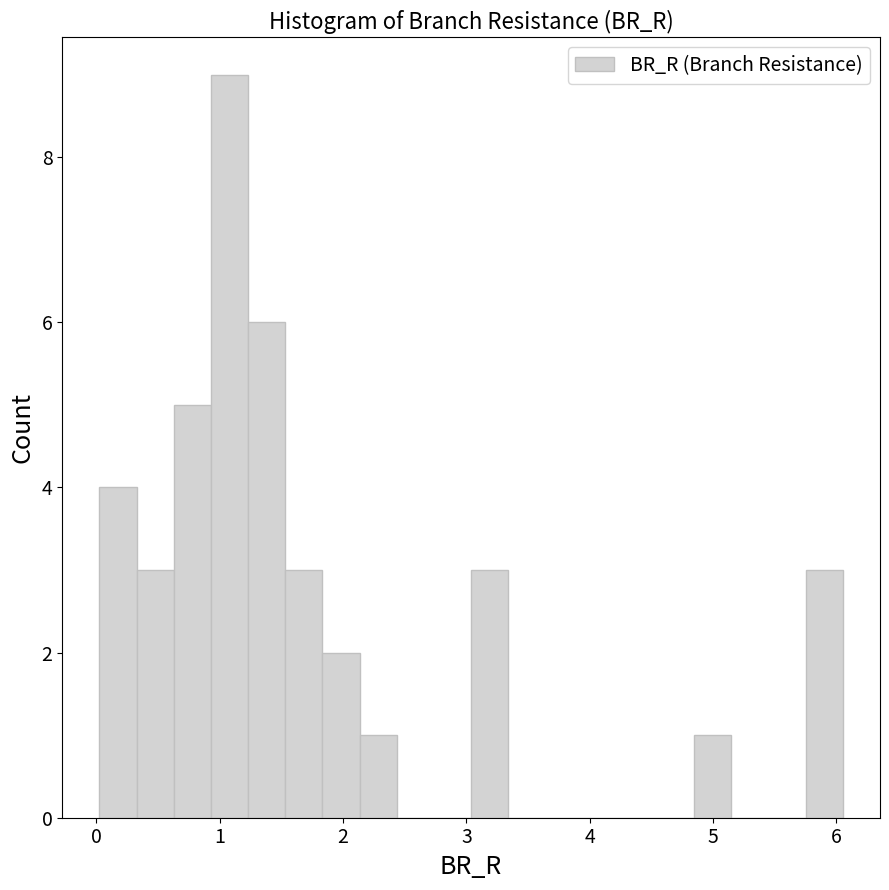

Around what value on the x-axis is the tallest bar? Give the approximate position of its centre, as read against the axis.

1.1